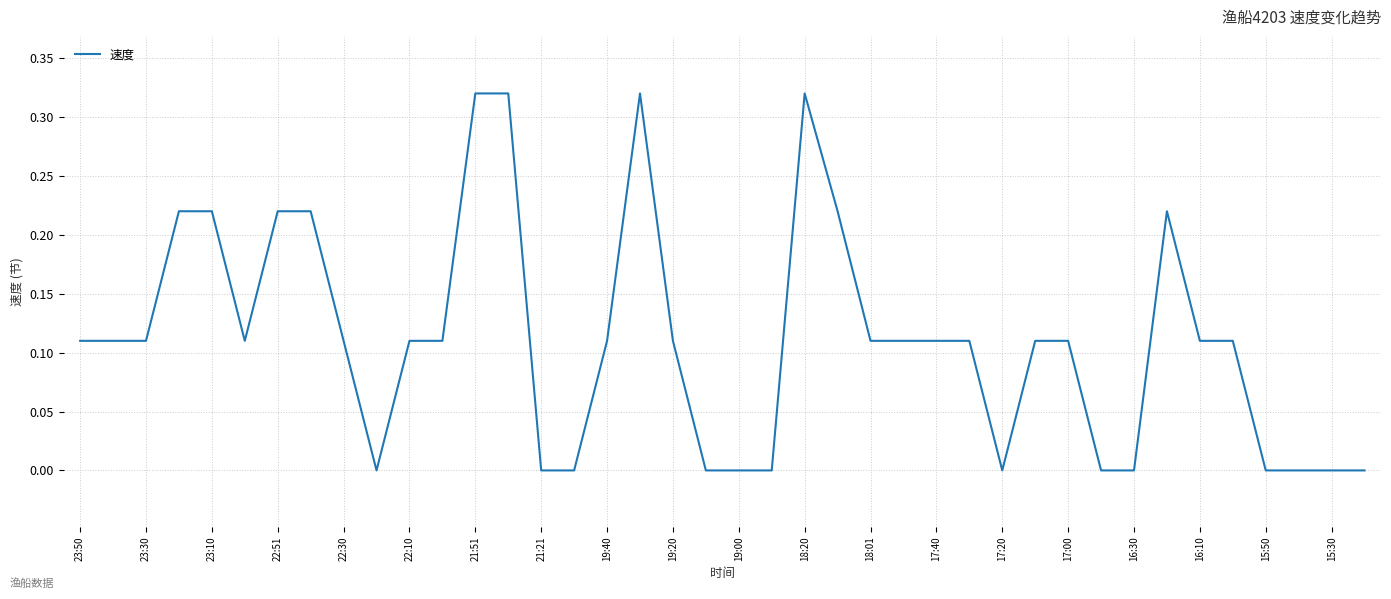

The value at 21:21 is 0.2. True or false?

False